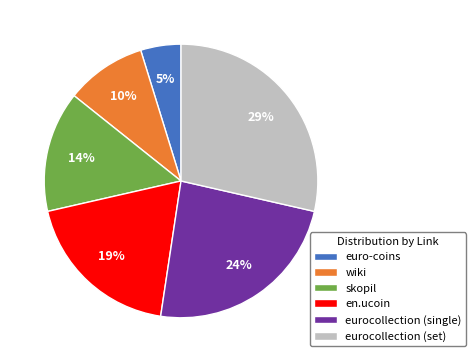

Count the number of slices in the pie.

6